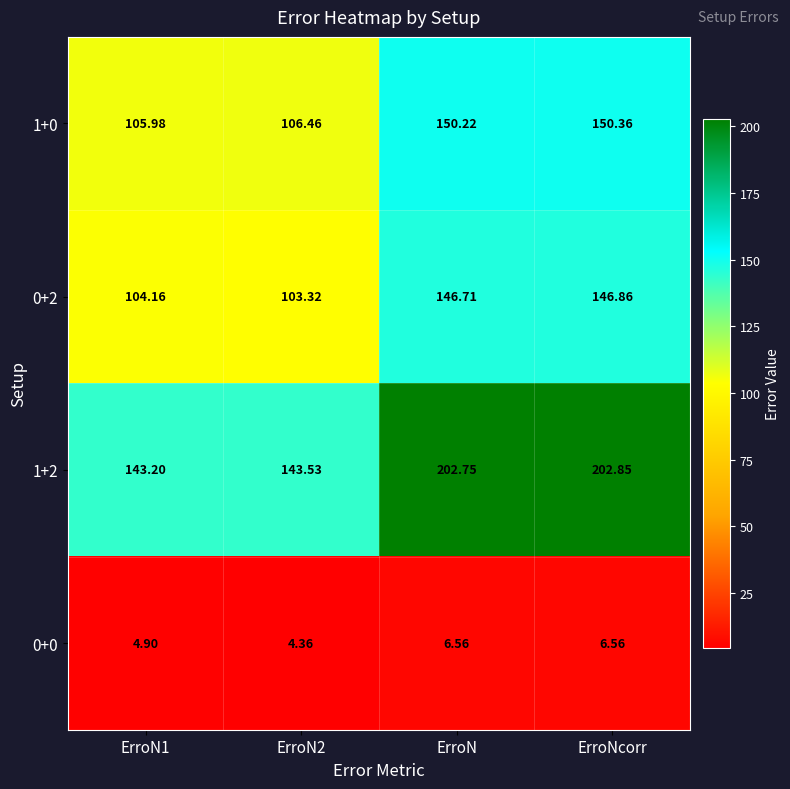

At which label does 0+2 first exceed 146?

ErroN